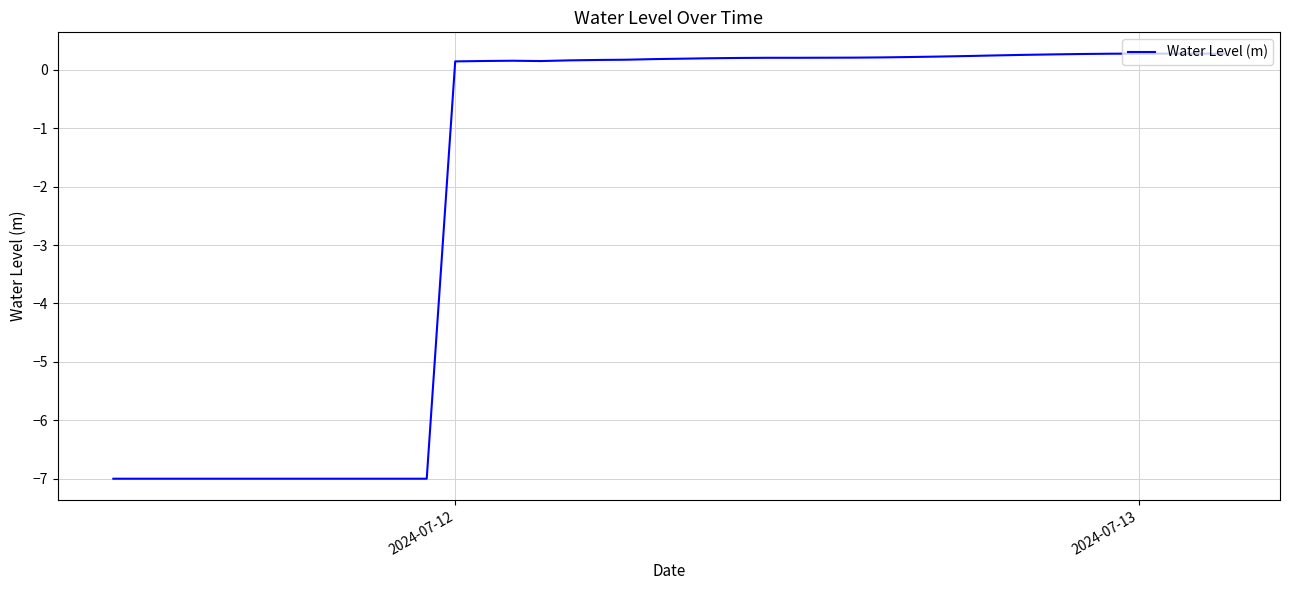

What is the sum of all values?

-78.0